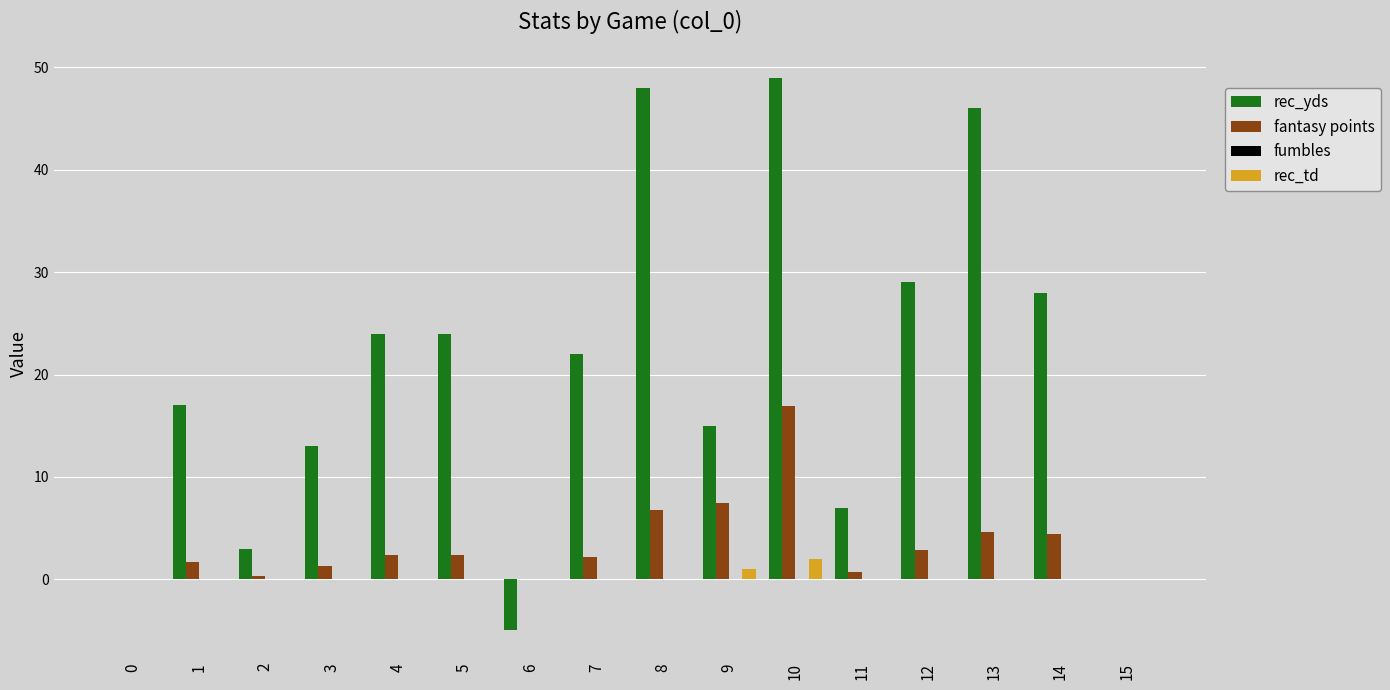

How many groups of bars are there?

16